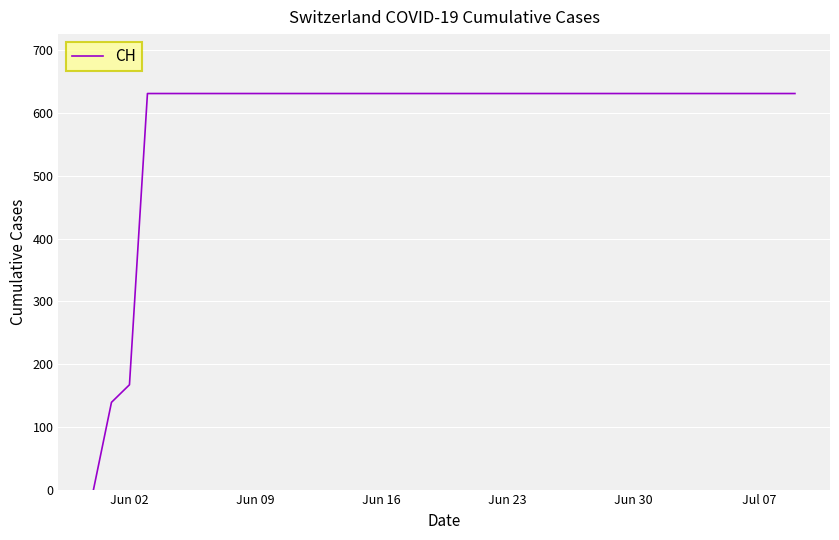

What is the greatest value displayed?

631